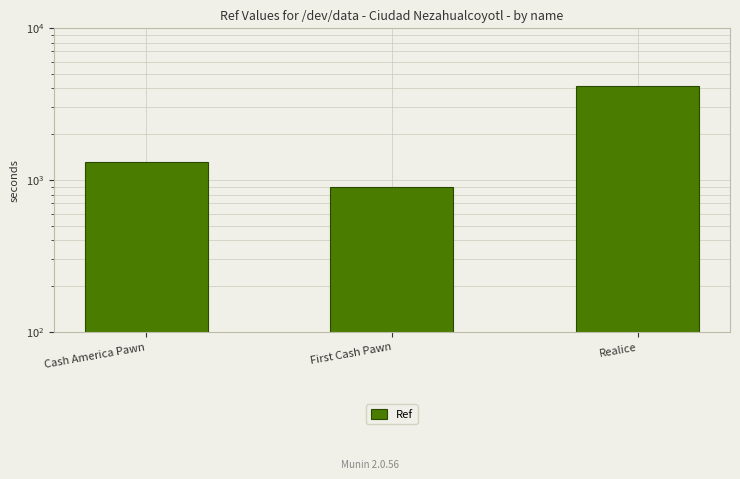

What is the greatest value displayed?

4128